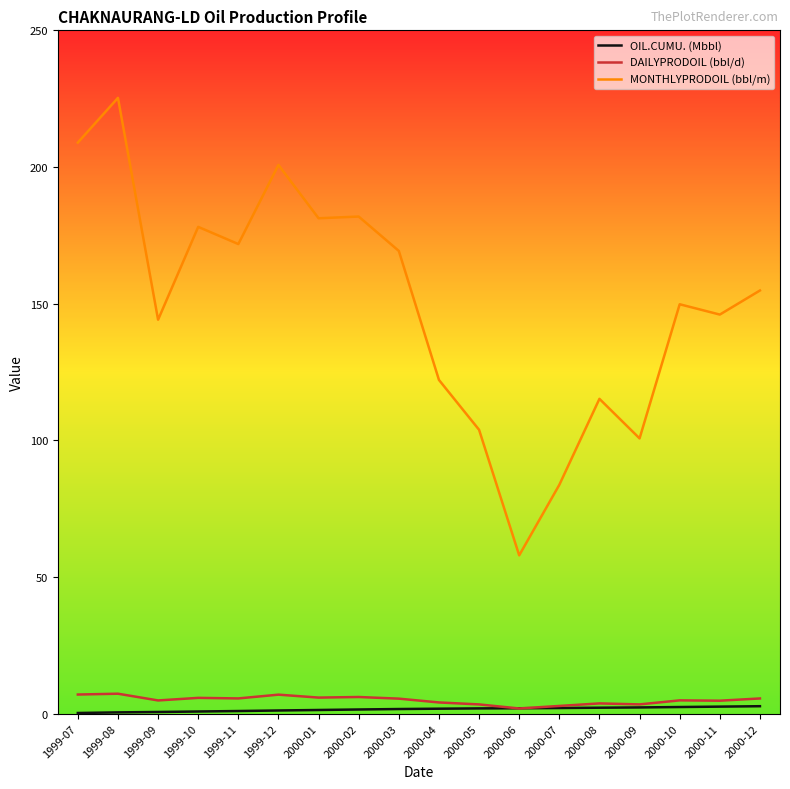

At which category is the sum across all series the highest?

1999-08